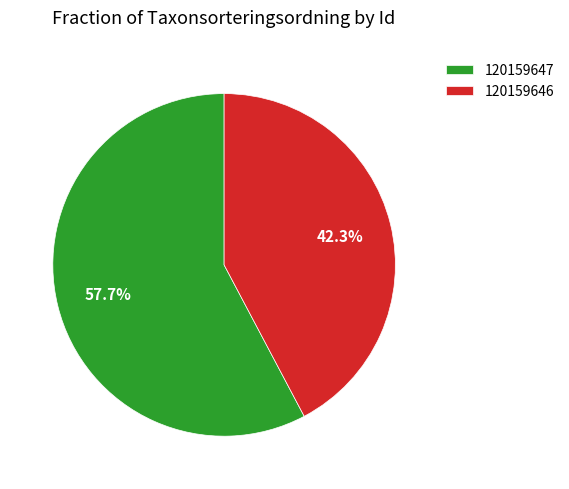

To the nearest percent, what is the difference between the 120159647 and 120159646 slice percentages?

15%